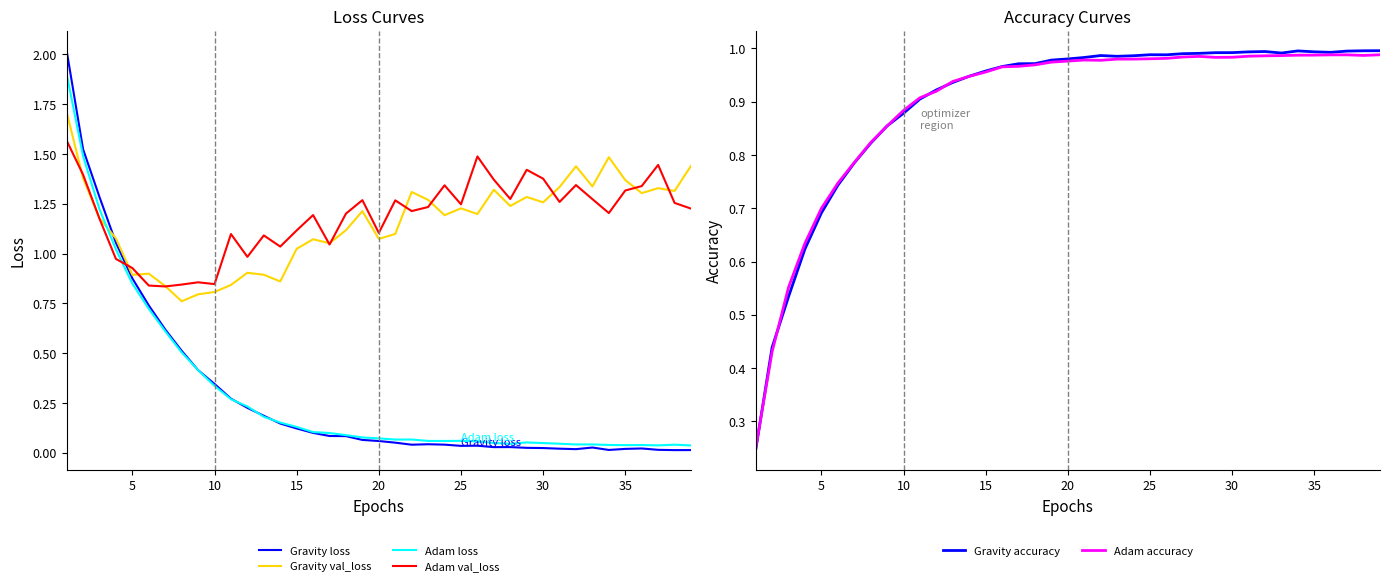

What is the highest value of the Gravity val_loss series?

1.7